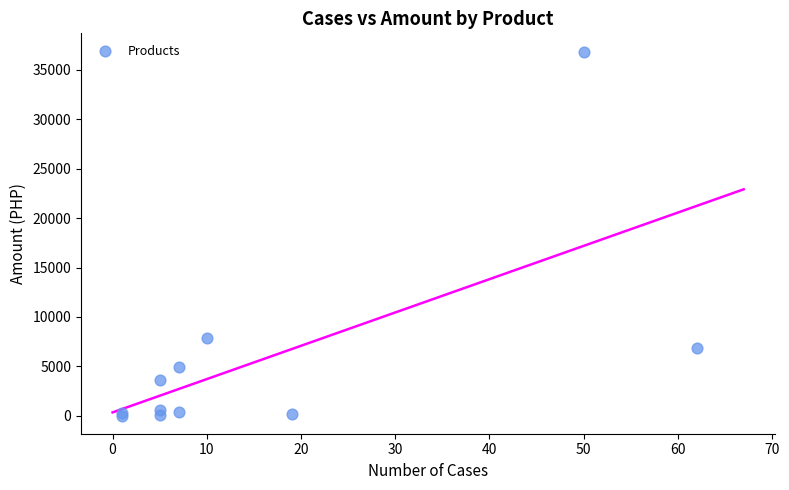

What Y value in the scatter plot is closest to 18440?

7850.0